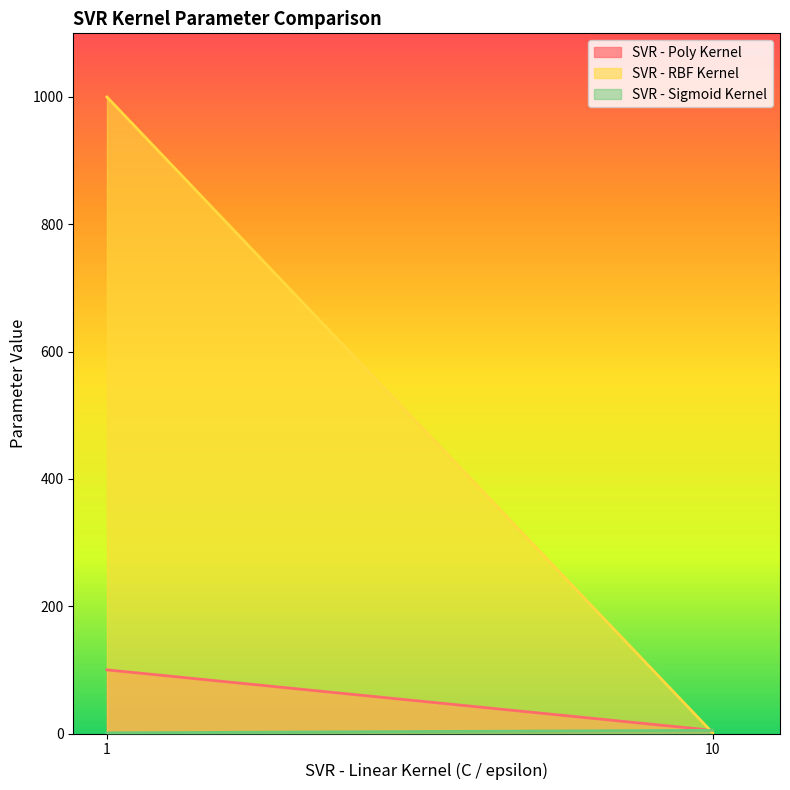

What is the highest value of the SVR - Sigmoid Kernel series?

5